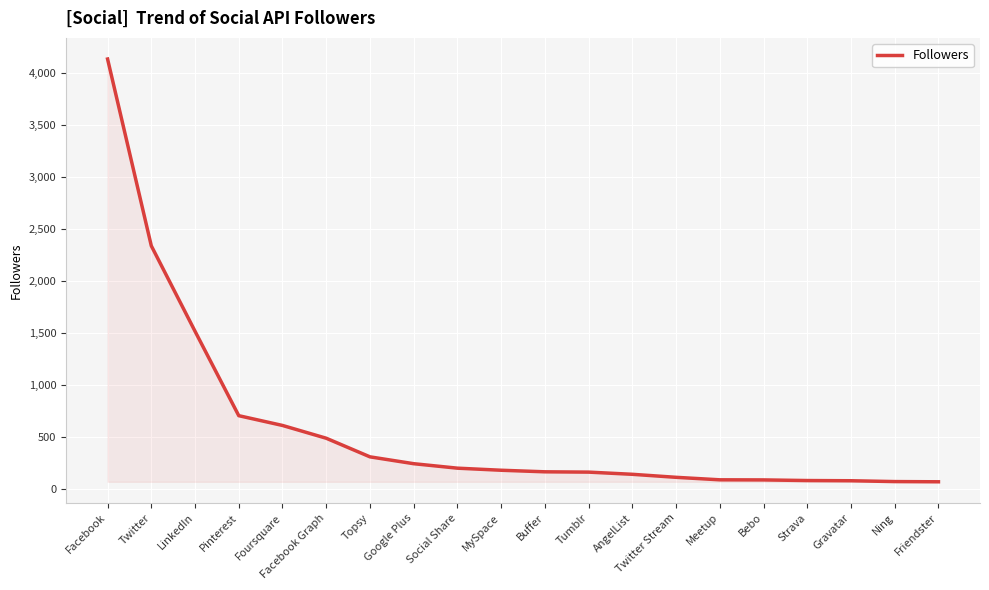

The value at Pinterest is 702. True or false?

True